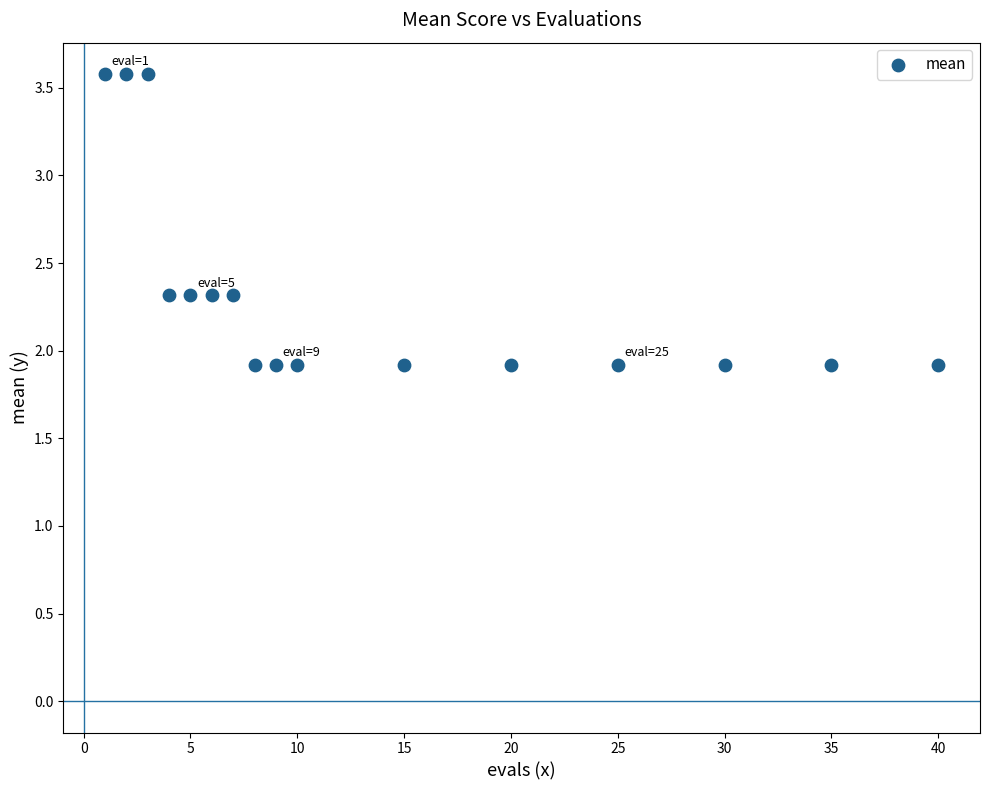

What is the range of X values (max minus min)?

39.0